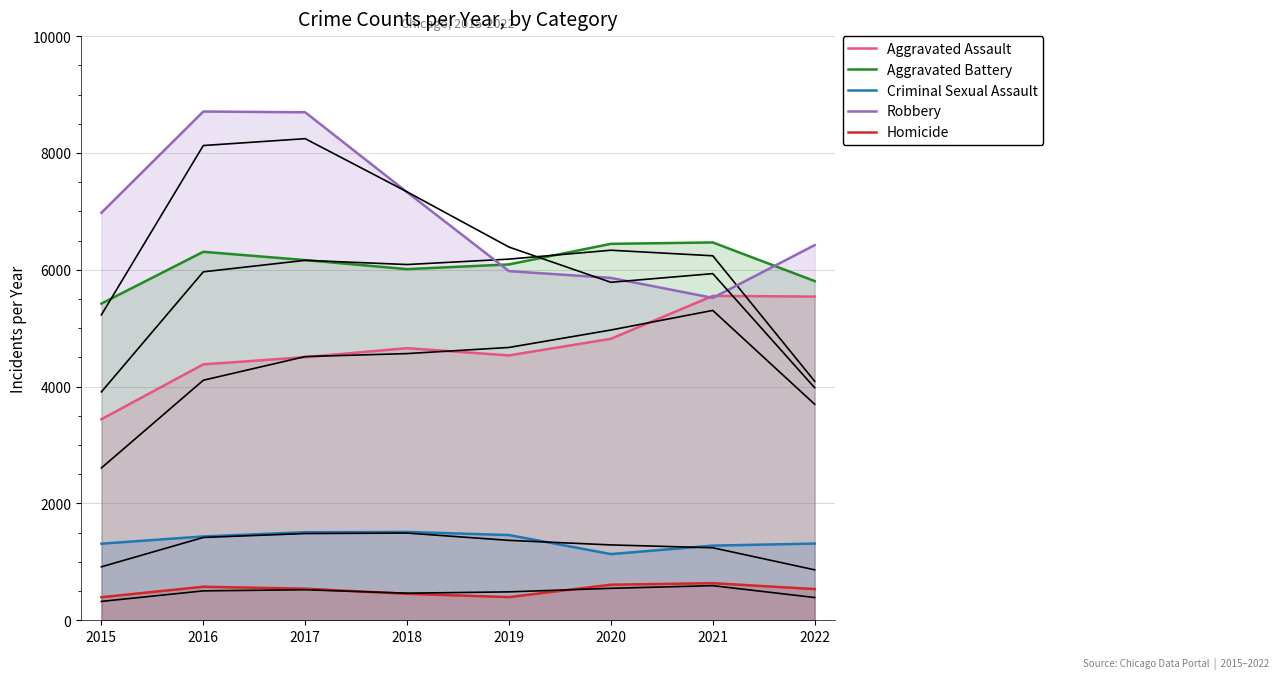

Reading right to left, what are all the values shown in this chart?

Aggravated Assault: 5541	5553	4819	4534	4658	4504	4381	3442
Aggravated Battery: 5807	6468	6444	6092	6011	6166	6308	5421
Criminal Sexual Assault: 1313	1278	1133	1459	1512	1507	1435	1311
Robbery: 6422	5519	5861	5977	7328	8696	8709	6976
Homicide: 534	635	609	397	453	541	574	395